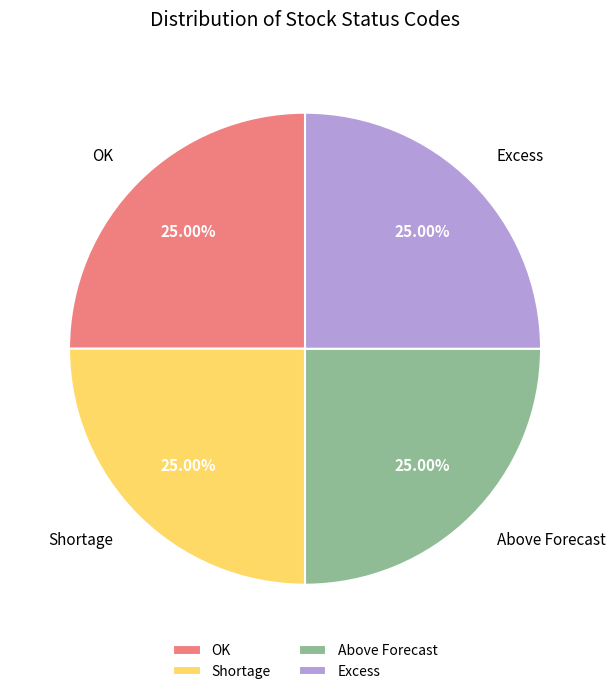

To the nearest percent, what is the combined percentage of Above Forecast and Shortage?

50%